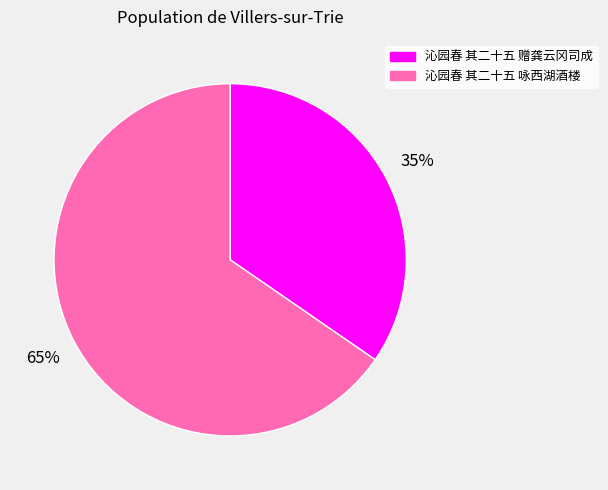

To the nearest percent, what portion does 沁园春 其二十五 赠龚云冈司成 represent?

35%